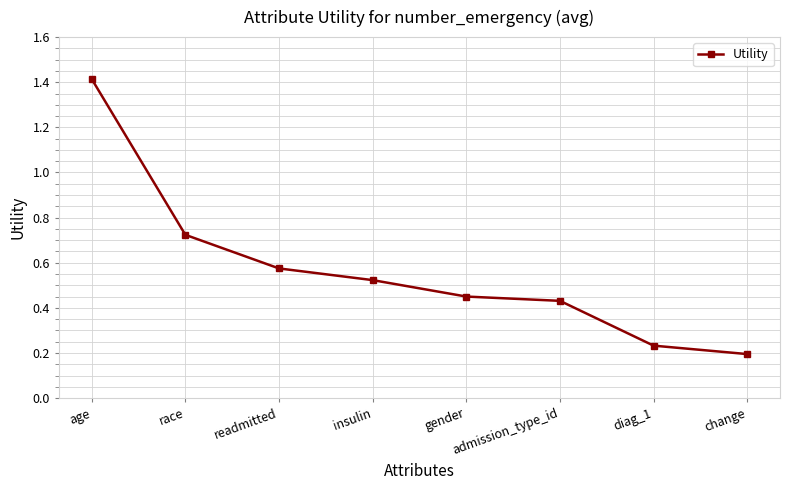

What is the greatest value displayed?

1.4